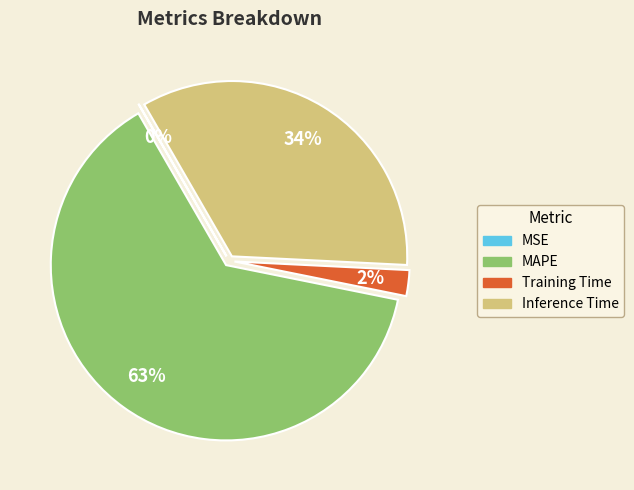

Between MAPE and Training Time, which is larger?

MAPE